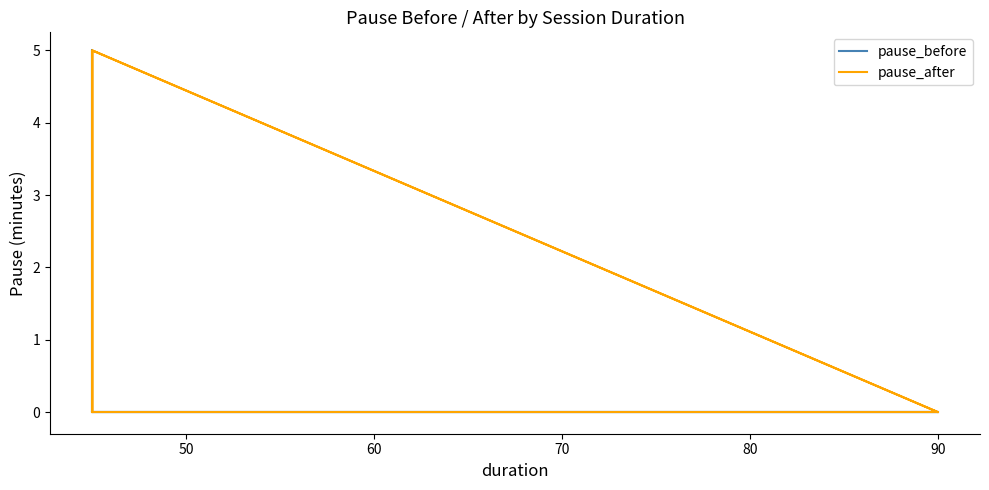

What is the label of the 4th point from the left?

70